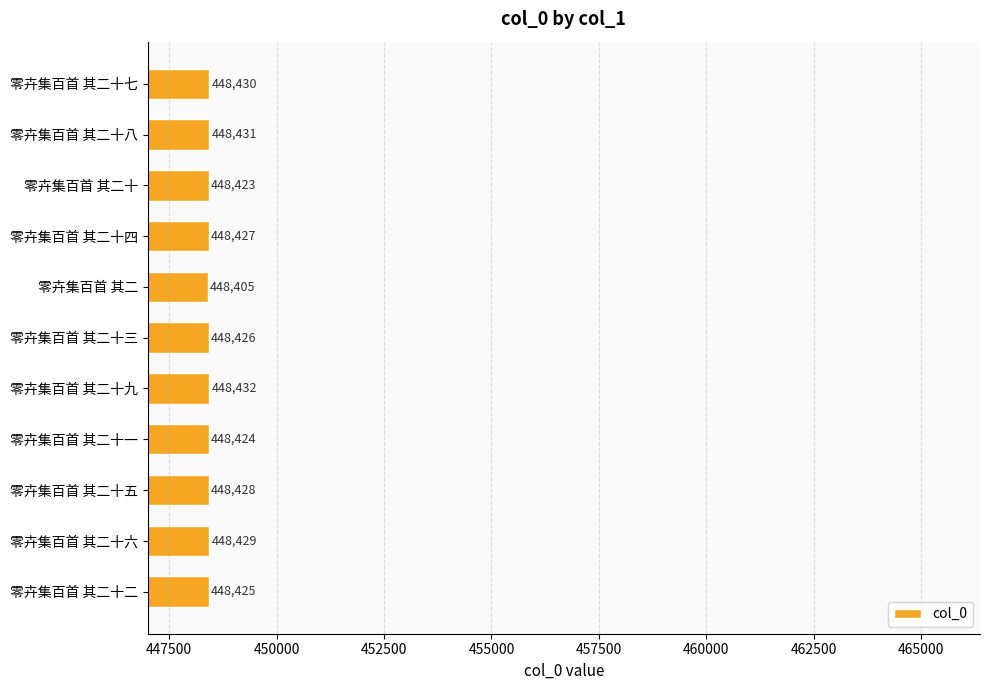

Read the value at 零卉集百首 其二十五.

448428